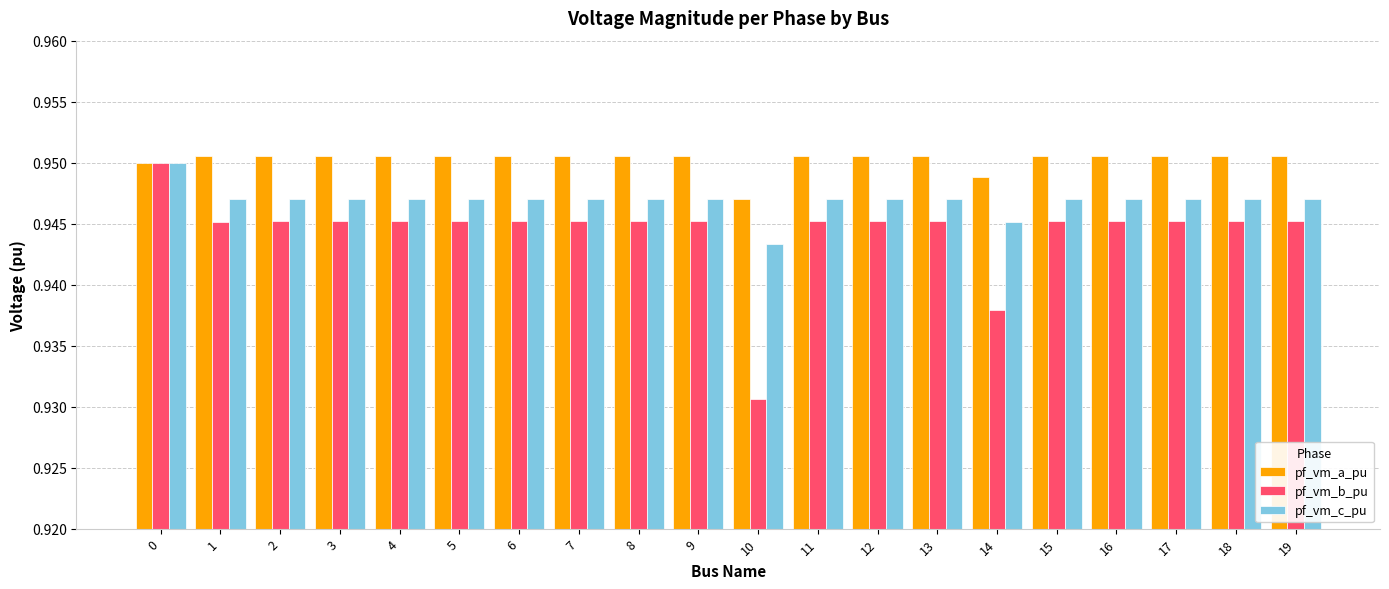

The pf_vm_b_pu series shows 0.6 at 5. True or false?

False